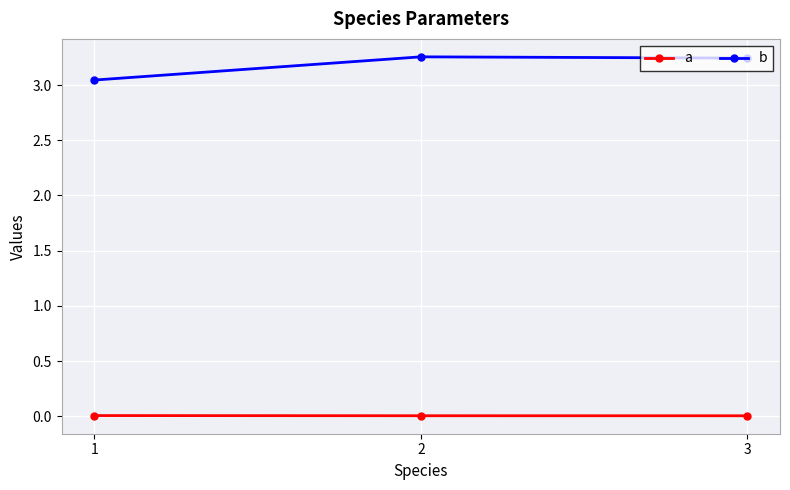

What are all the series names shown in the legend?

a, b